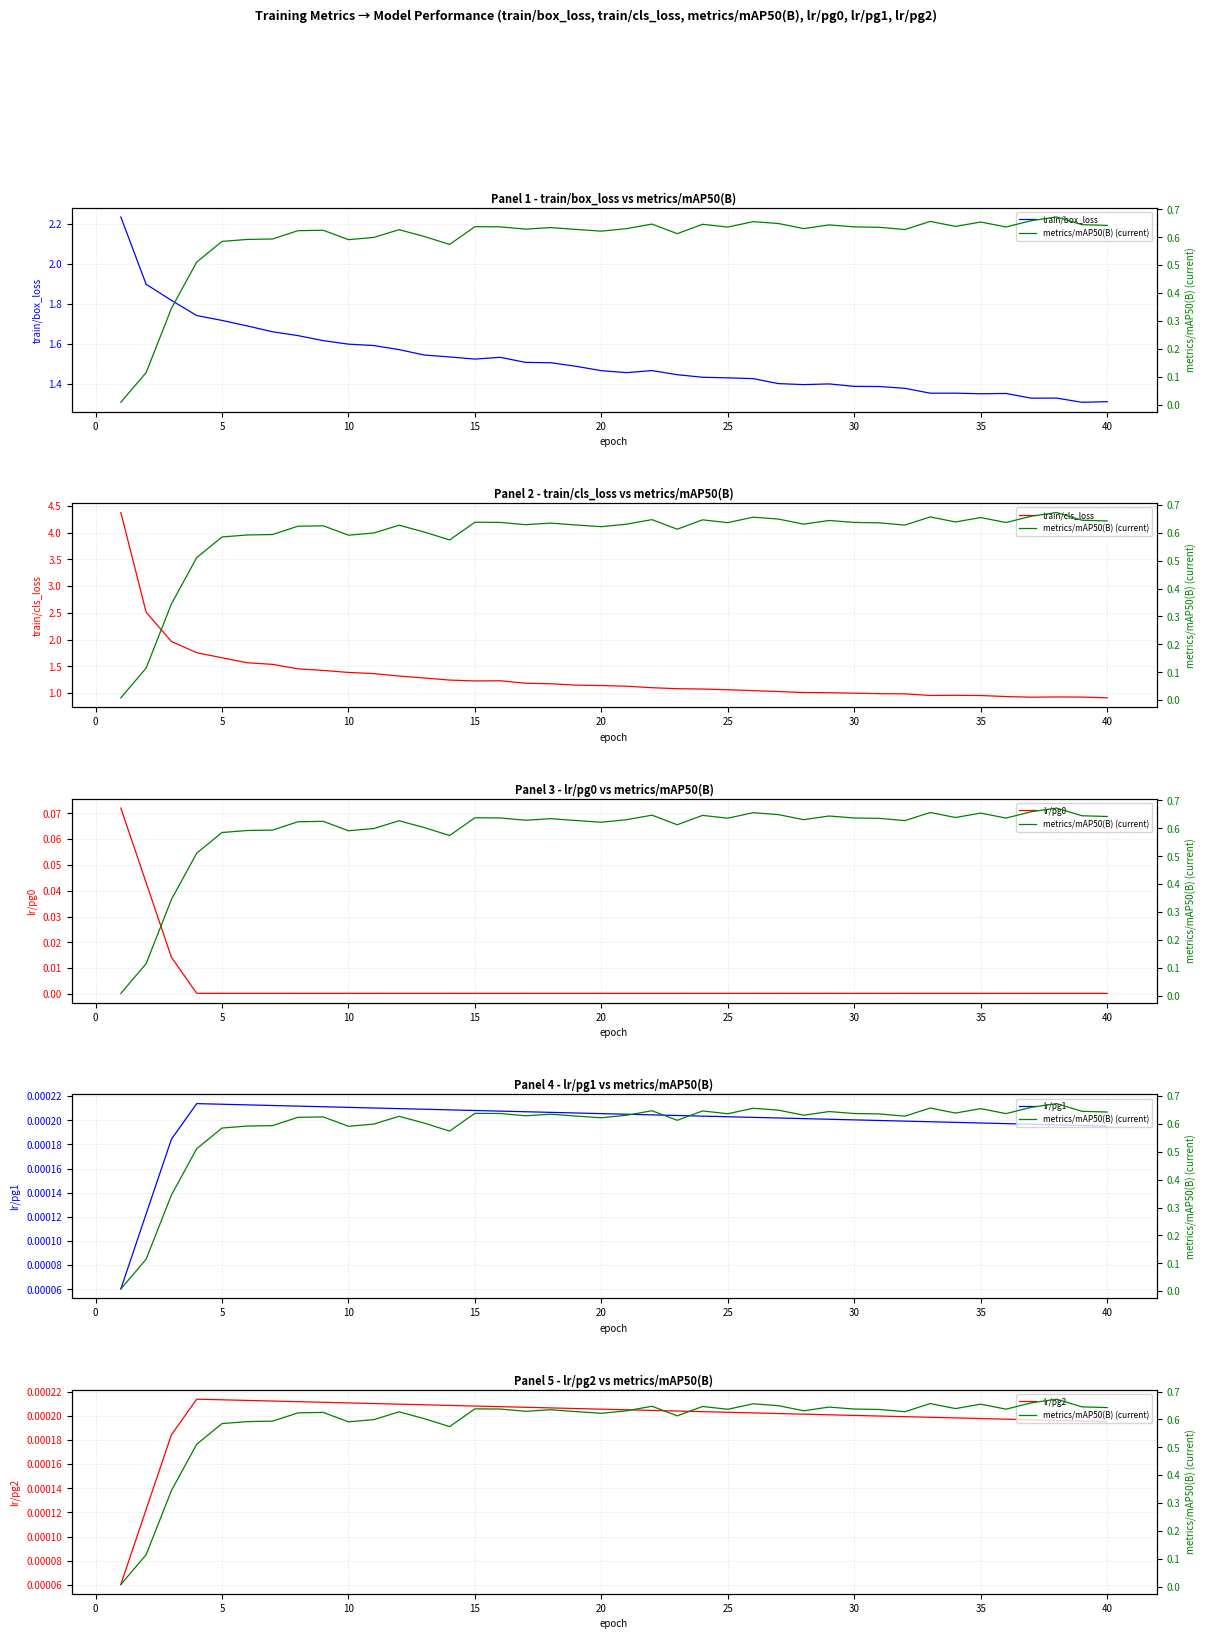

Count the number of categories in the chart.

40